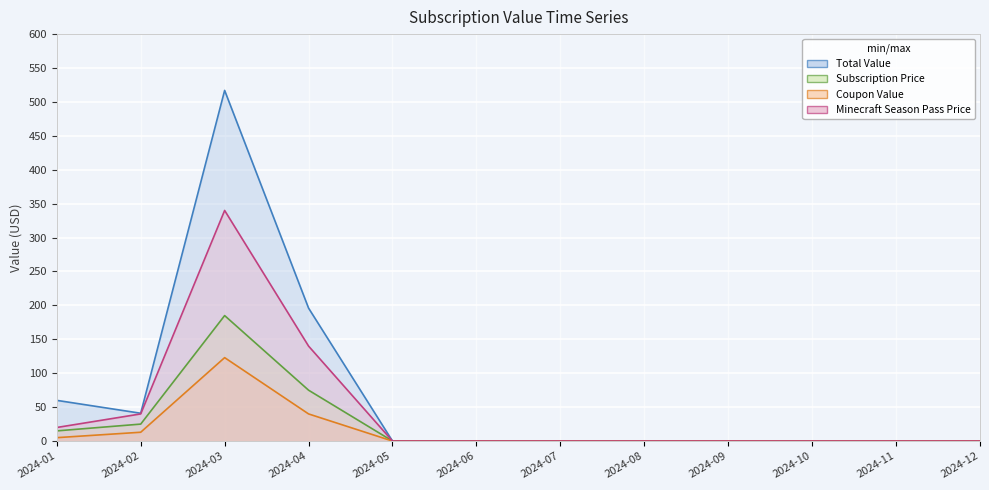

Reading left to right, transcribe all the data shown in this chart.

Total Value: 60	41	517	196	0	0	0	0	0	0	0	0
Subscription Price: 15	25	185	75	0	0	0	0	0	0	0	0
Coupon Value: 5	13	123	40	0	0	0	0	0	0	0	0
Minecraft Season Pass Price: 20	40	340	140	0	0	0	0	0	0	0	0